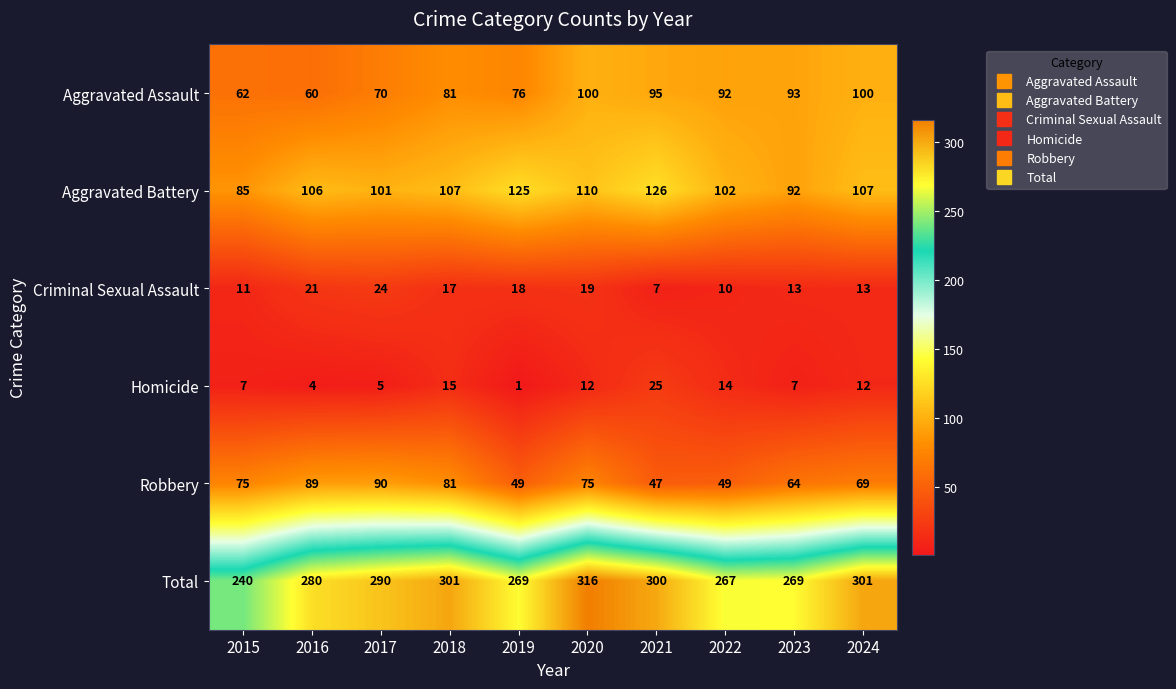

What is the difference between the Aggravated Battery values at 2015 and 2018?

22